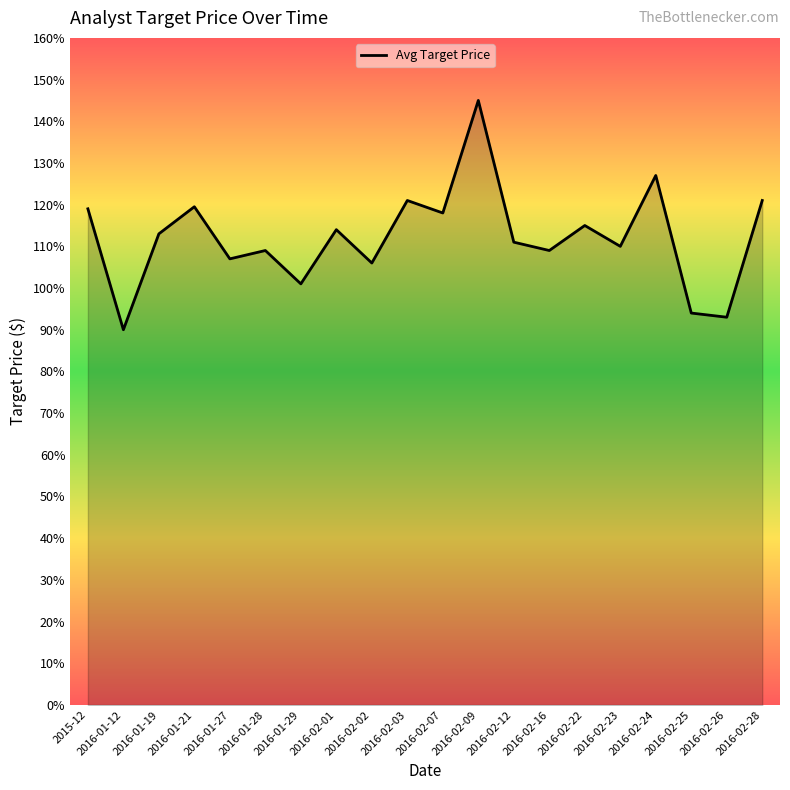

True or false: the data has more than 1 interior local peaks.

True